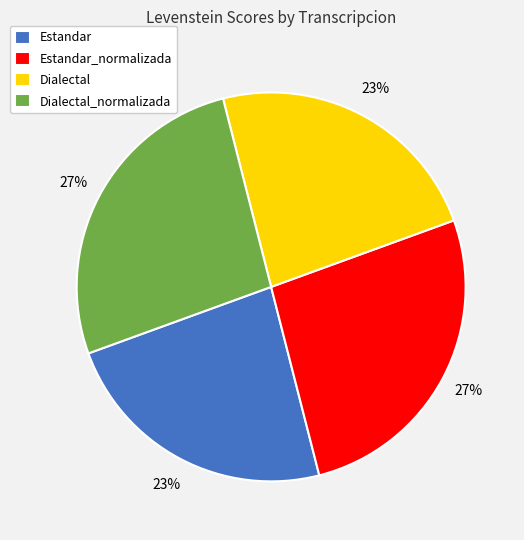

Is it true that Dialectal is 31% of the pie?

False